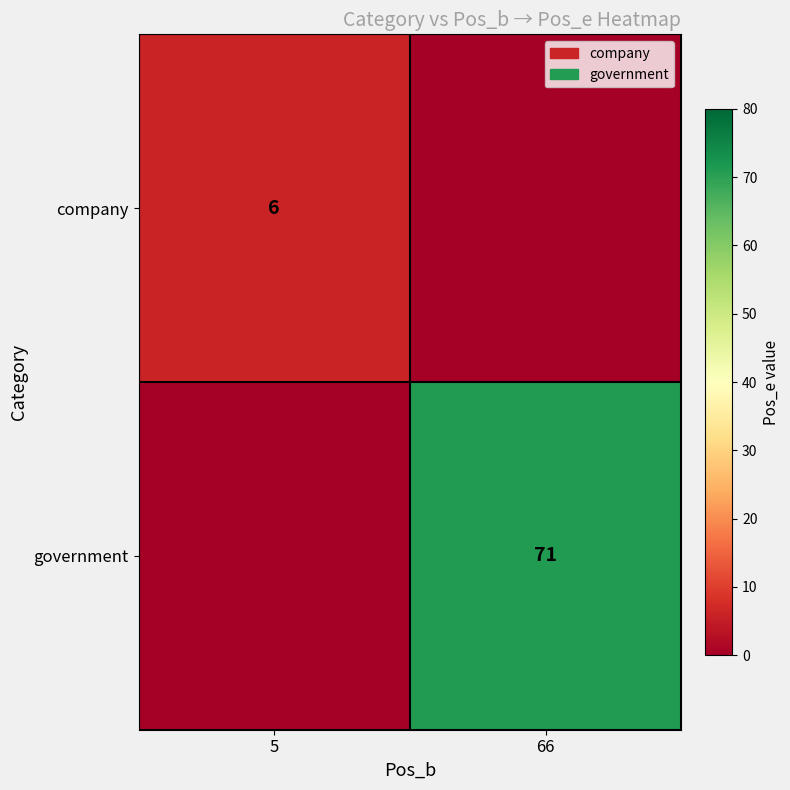

True or false: government has a value of 71 at 66.

True